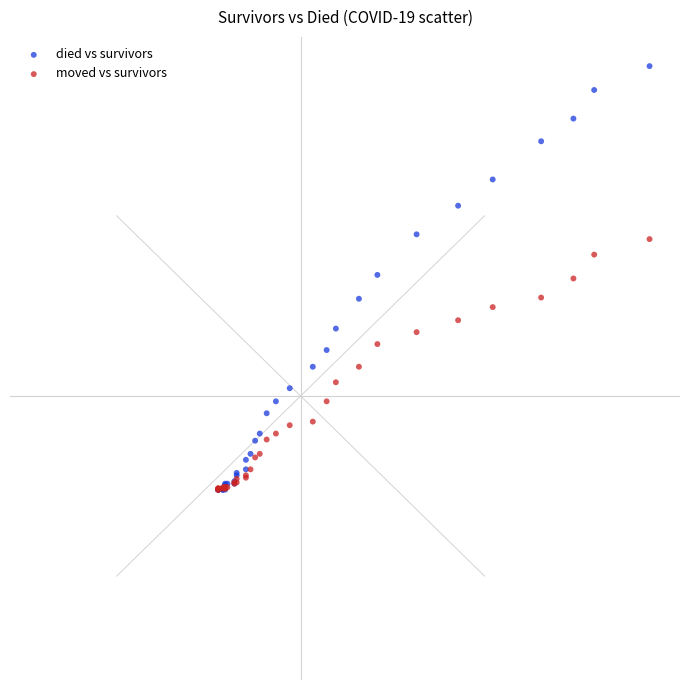

What are all the series names shown in the legend?

died vs survivors, moved vs survivors